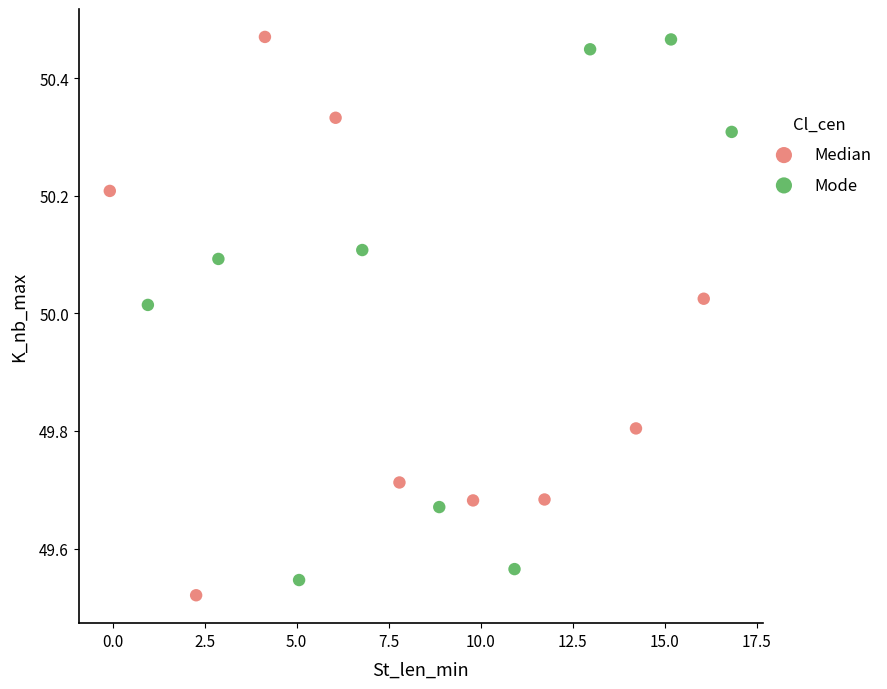

What are all the series names shown in the legend?

Median, Mode